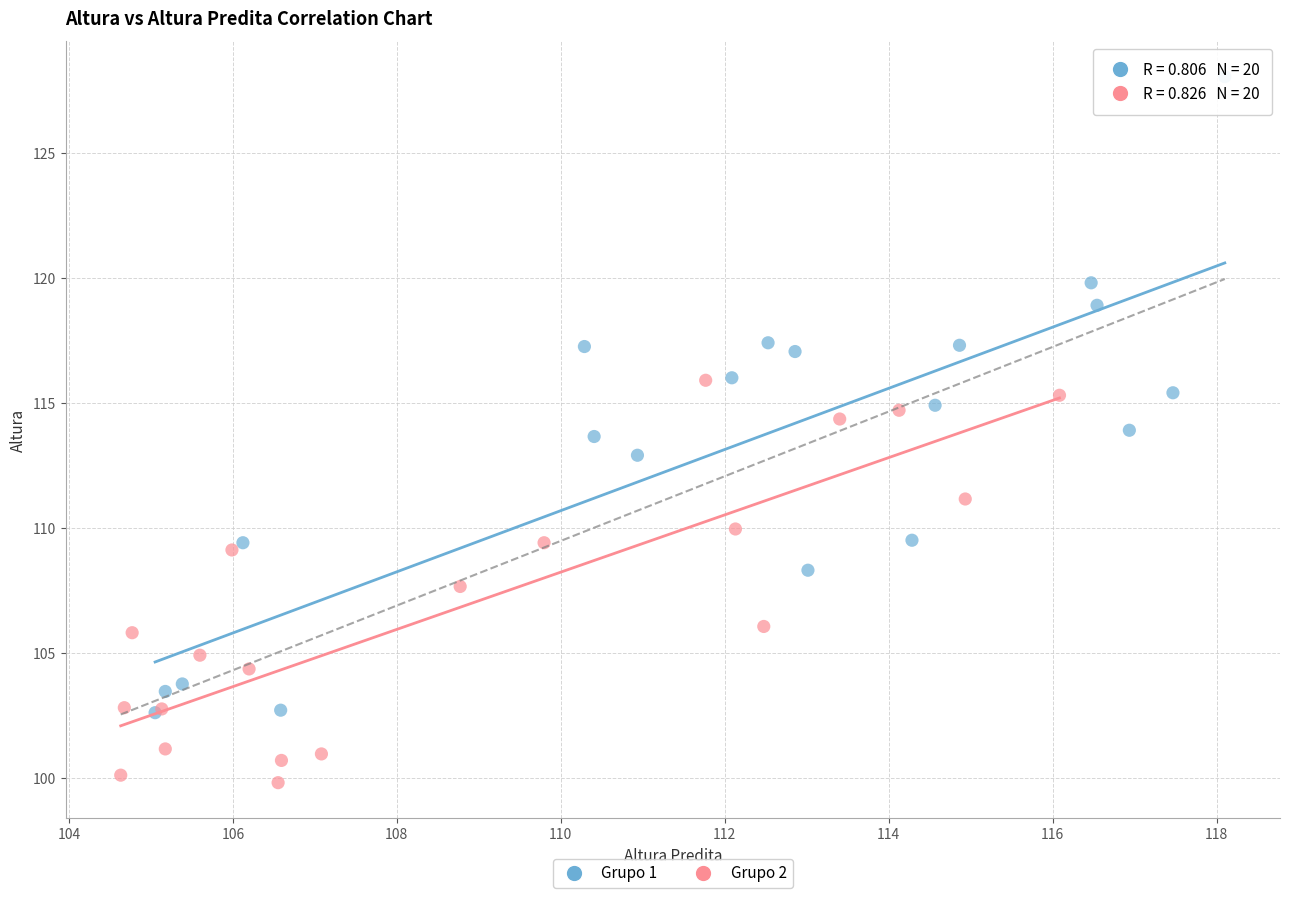

Which series has the widest spread of Y values?

Grupo 1